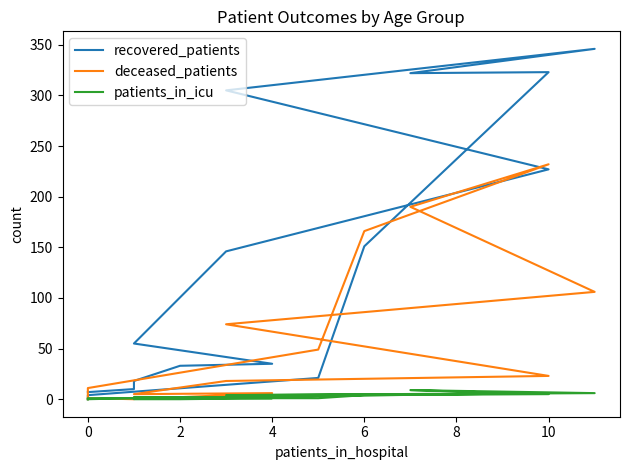

Between 8 and 11, which series saw the biggest shift?

deceased_patients